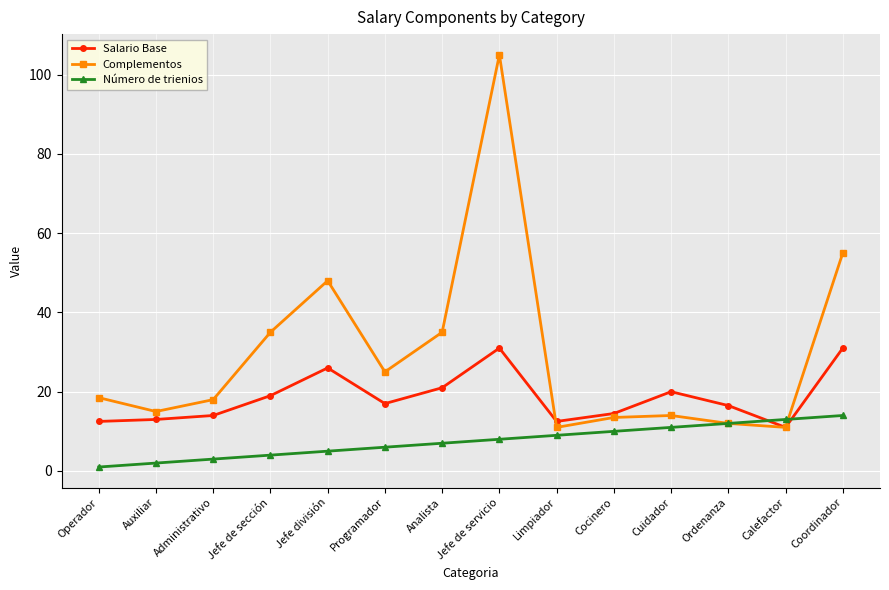

What are all the series names shown in the legend?

Salario Base, Complementos, Número de trienios